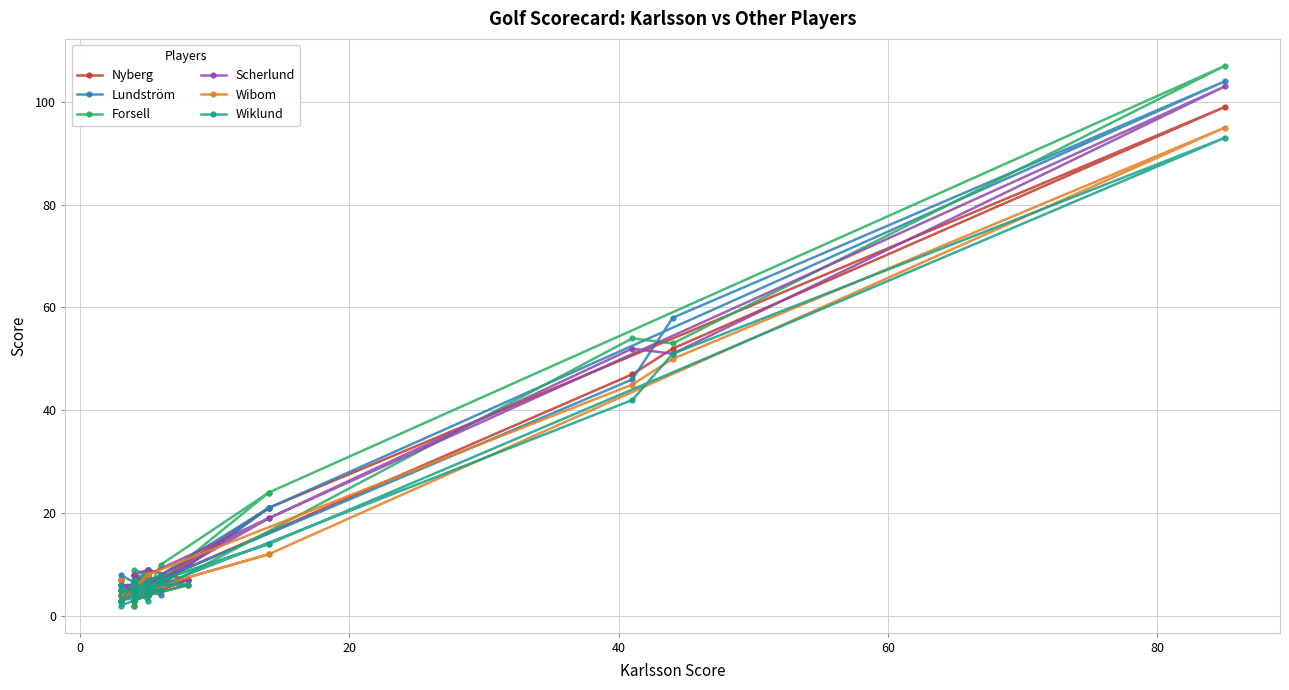

True or false: Forsell and Lundström intersect in this chart.

True